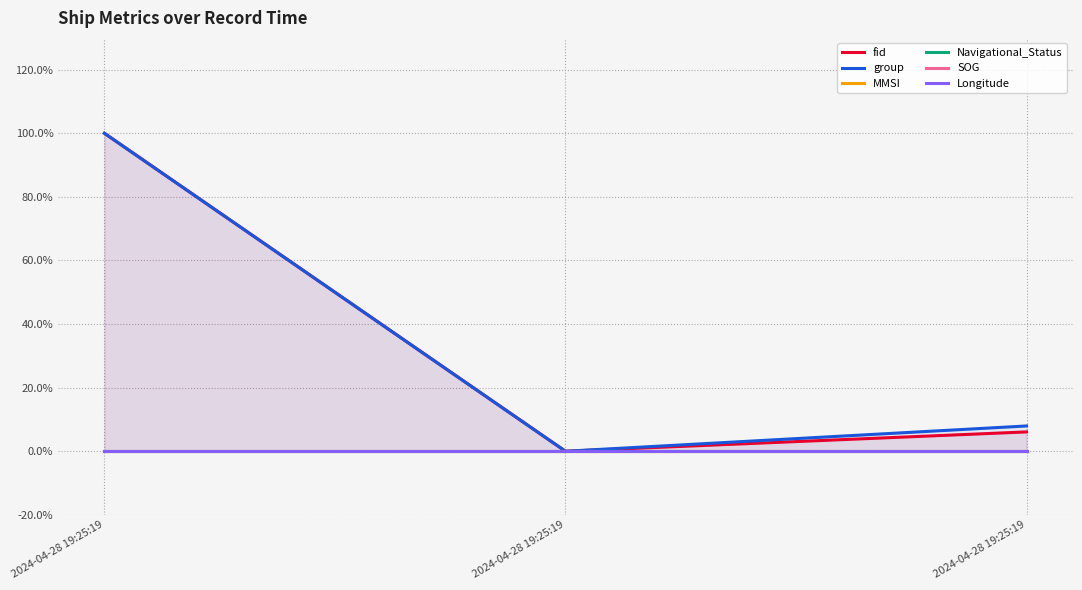

True or false: group has a value of 8.0 at 2024-04-28 19:25:19.

True